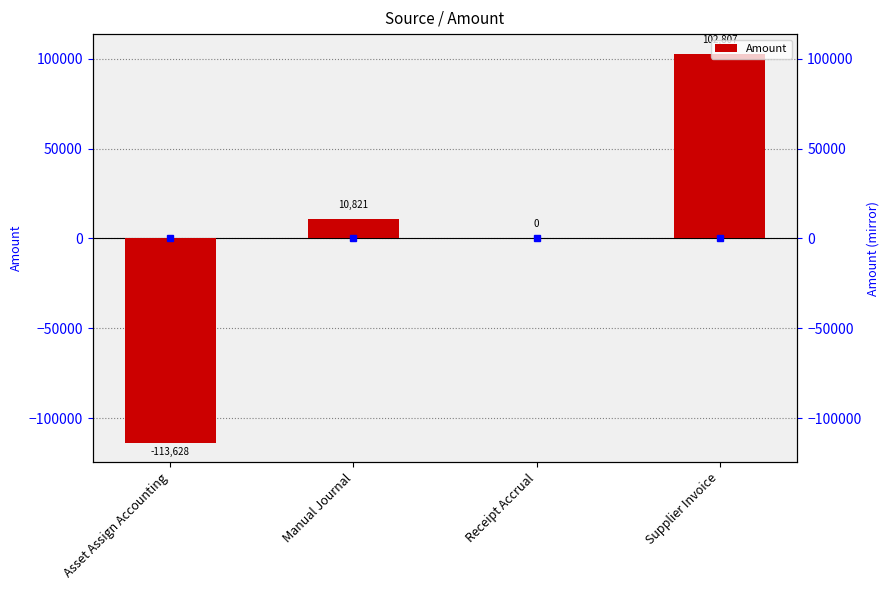

Which category has the highest value across all series?

Supplier Invoice